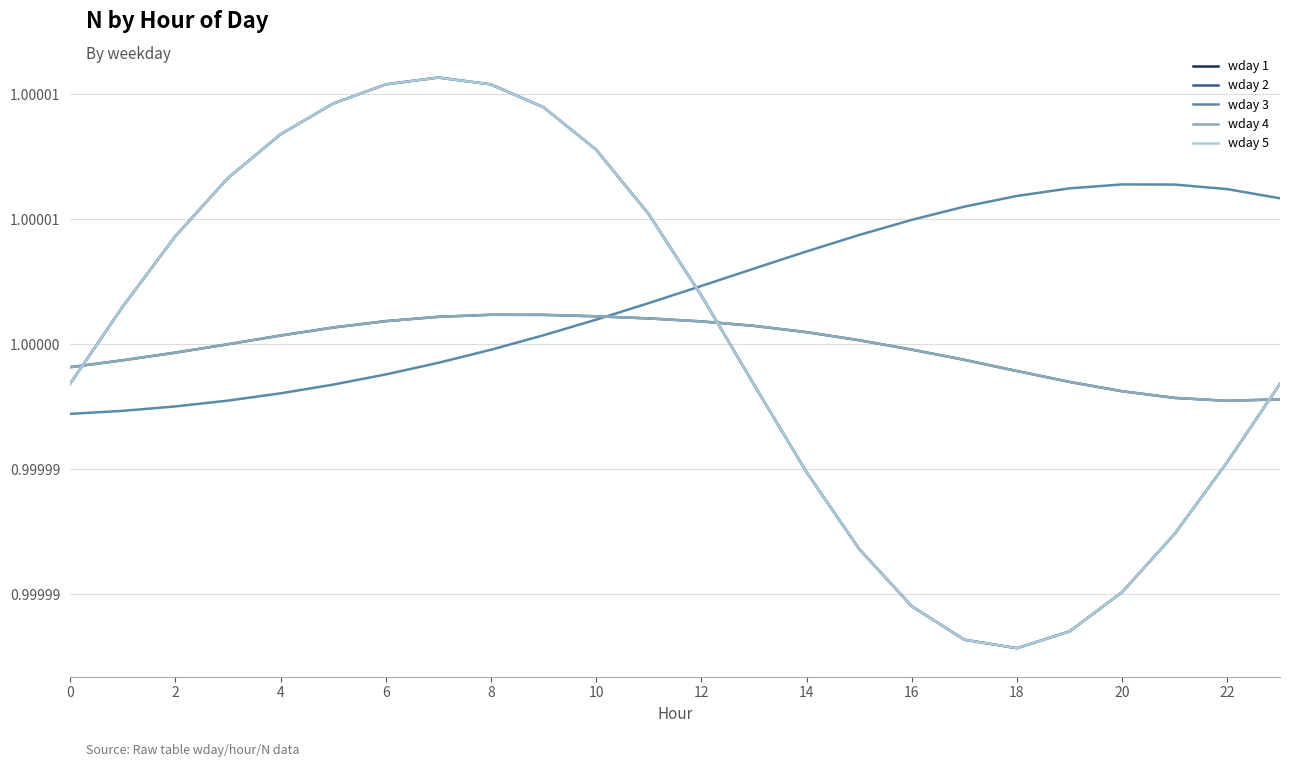

Does the chart display data point markers on the line(s)?

No